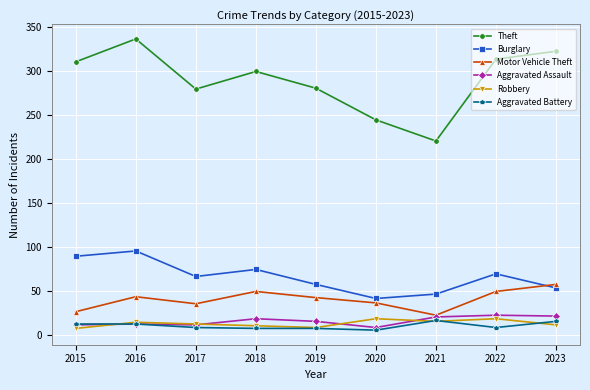

How many lines are shown in the chart?

6